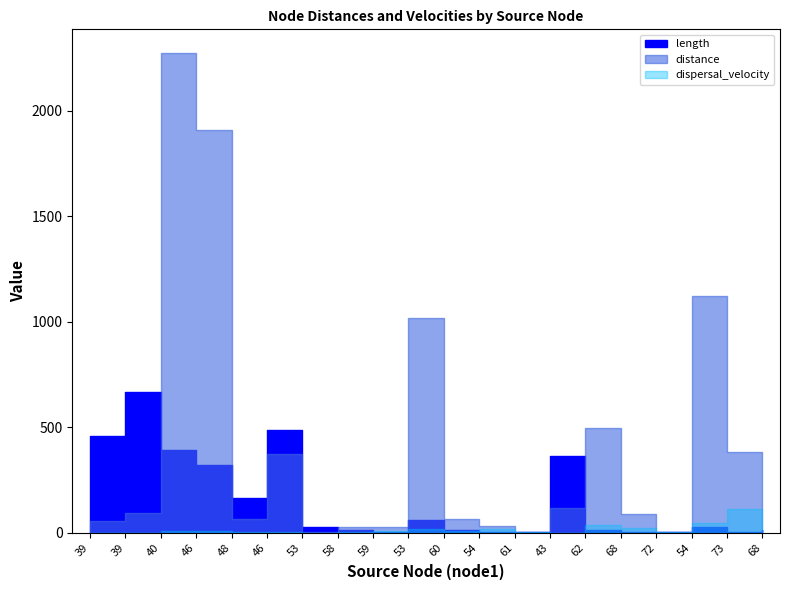

What is the difference between the highest and lowest values at 54?

27.7